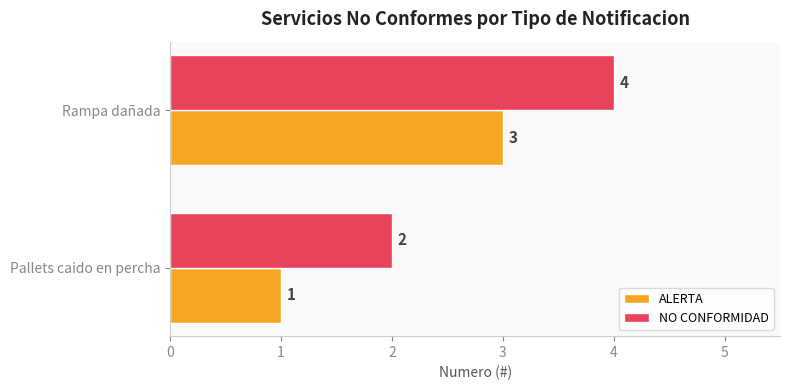

Count the NO CONFORMIDAD values in the range 2 to 4.

2